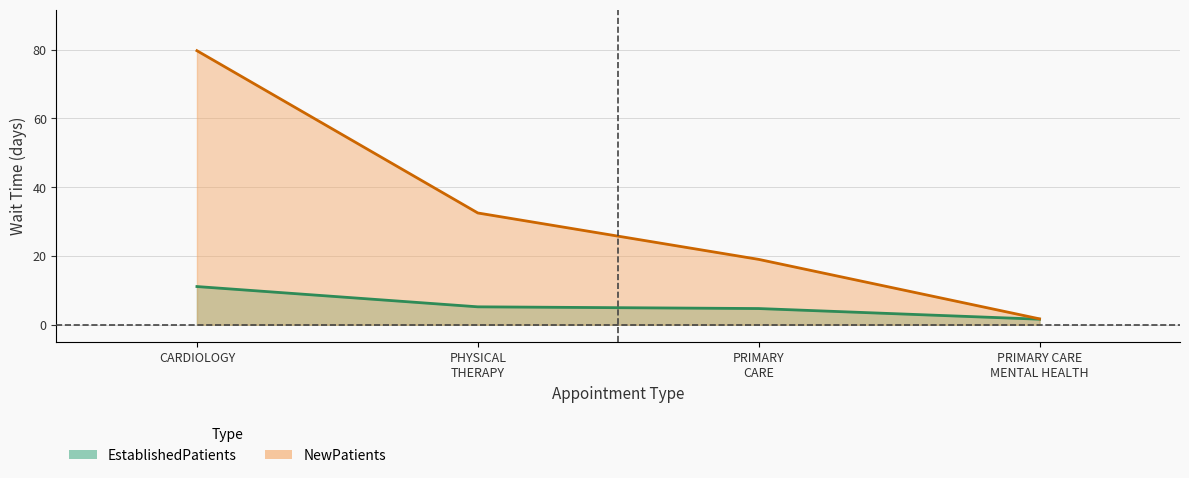

Reading left to right, what are all the values shown in this chart?

EstablishedPatients: 11.1	5.2	4.7	1.6
NewPatients: 79.7	32.5	19.0	1.7